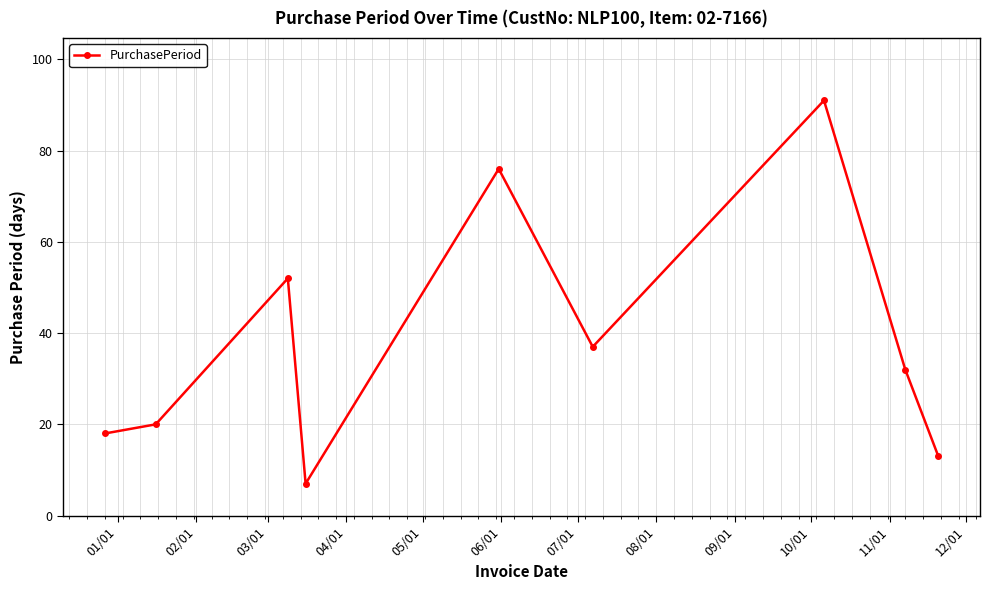

Reading right to left, extract all data points from this chart.

13	32	91	37	76	7	52	20	18